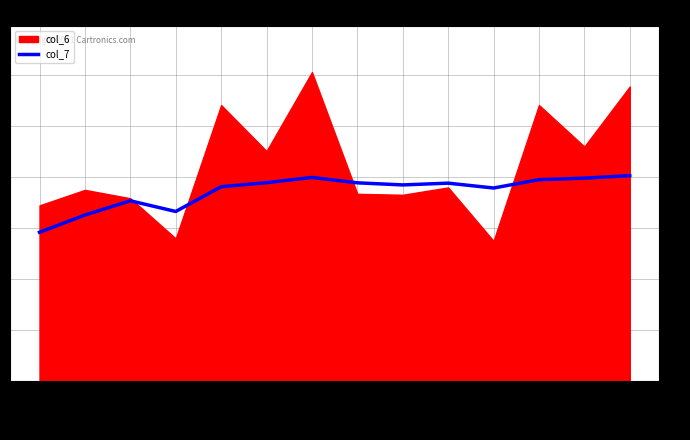

The value of col_7 at 3ihmA101 is 1.5. True or false?

False